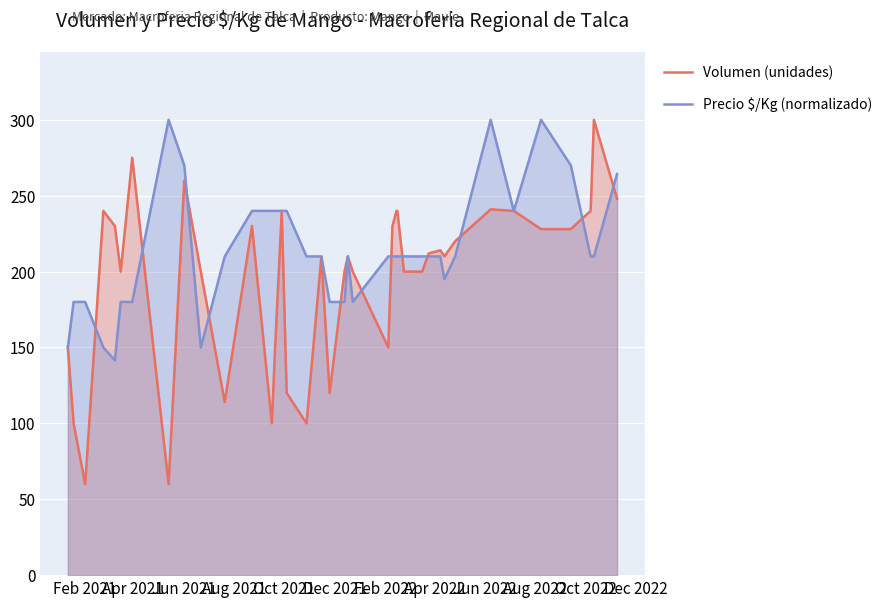

Rank the series by their maximum value, from lowest to highest.

Volumen (unidades), Precio $/Kg (normalizado)